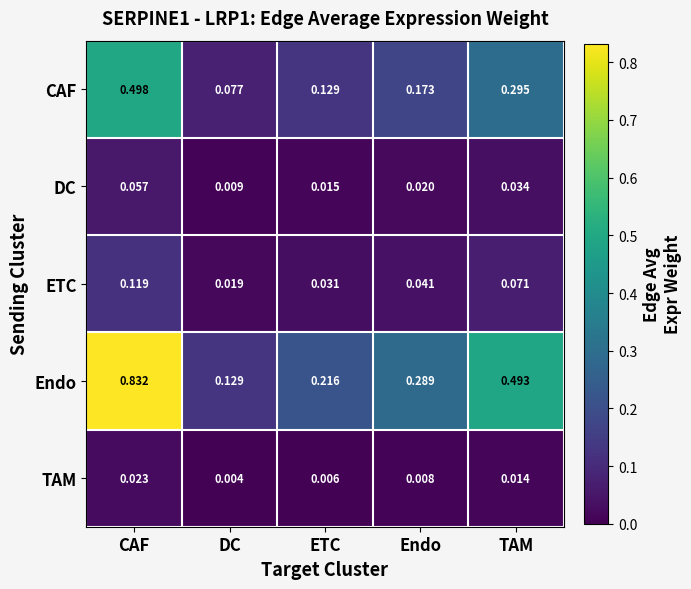

Which series has the widest spread of values?

Endo